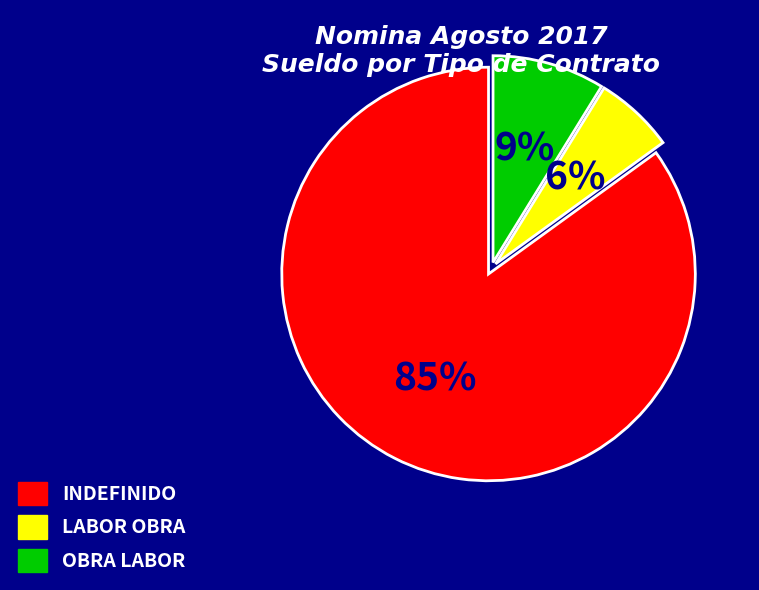

Is the sum of OBRA LABOR and LABOR OBRA greater than half?

No